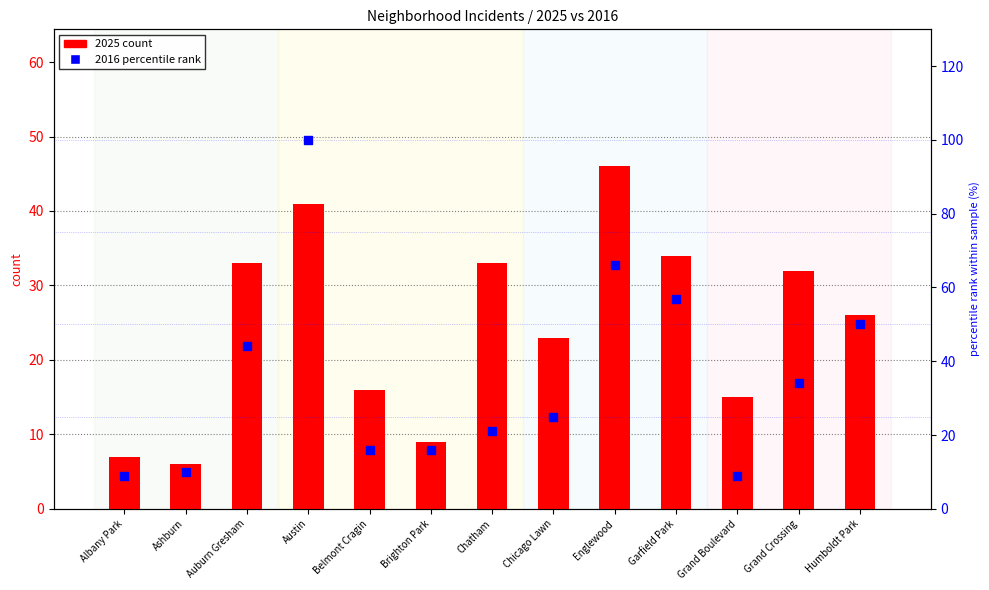

At which category is the sum across all series the highest?

Austin